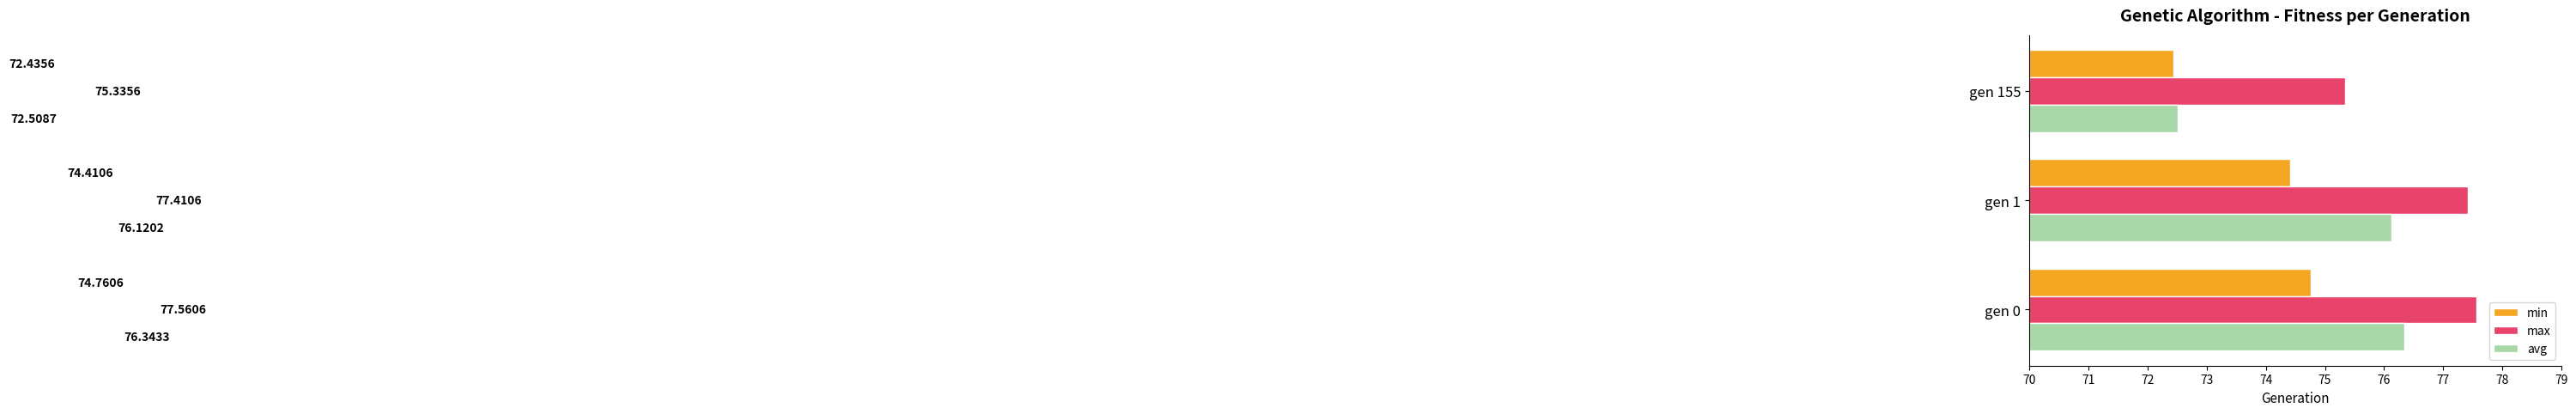

At how many categories does at least one series exceed 73?

3